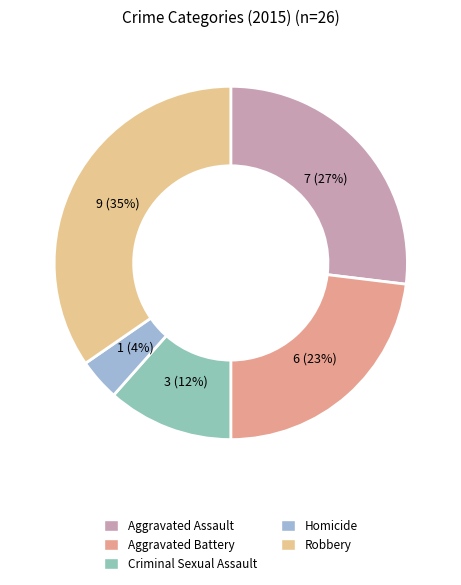

What is the smallest slice in the pie chart?

Homicide